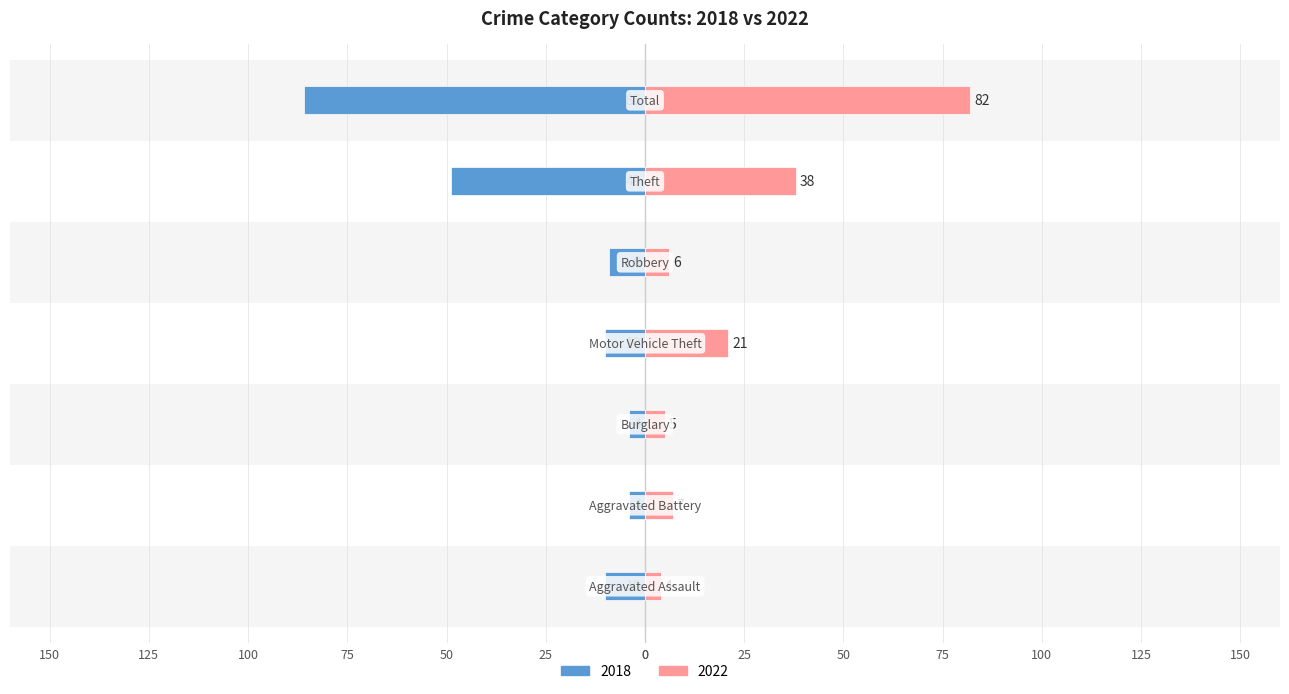

Is it true that 2022 equals 1 at Burglary?

False